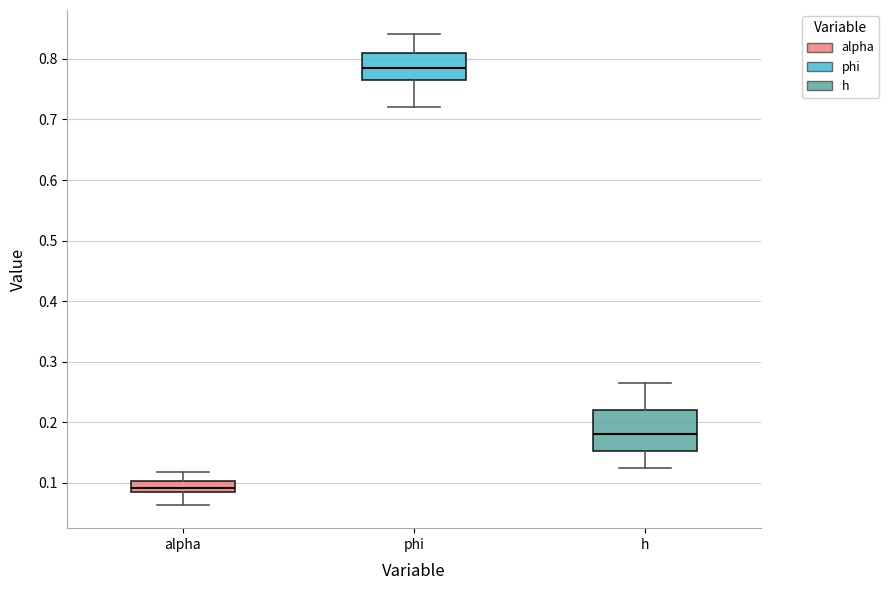

Comparing the boxes themselves (not the whiskers), which one is the tallest?

h